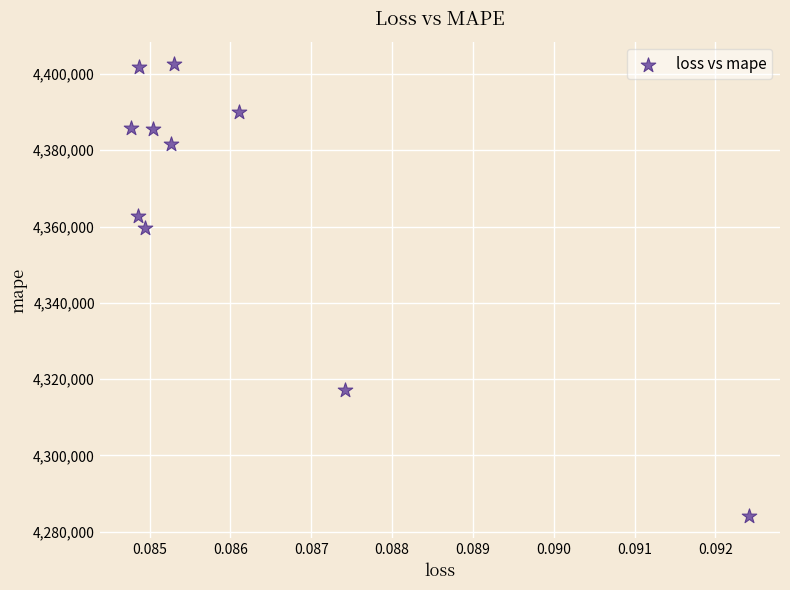

What is the range of Y values (max minus min)?

118292.0